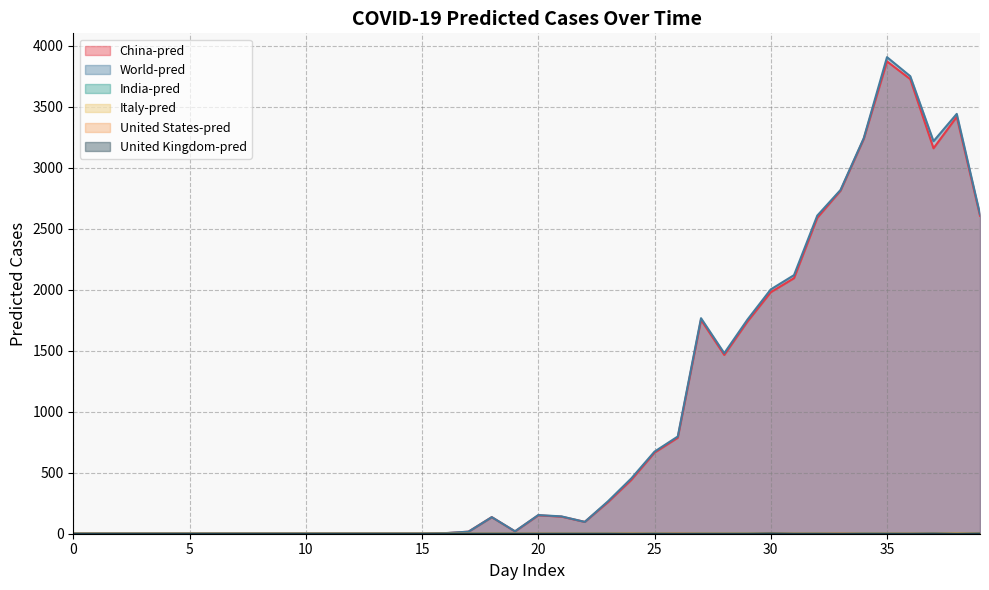

At which category does World-pred reach its first local peak?

18